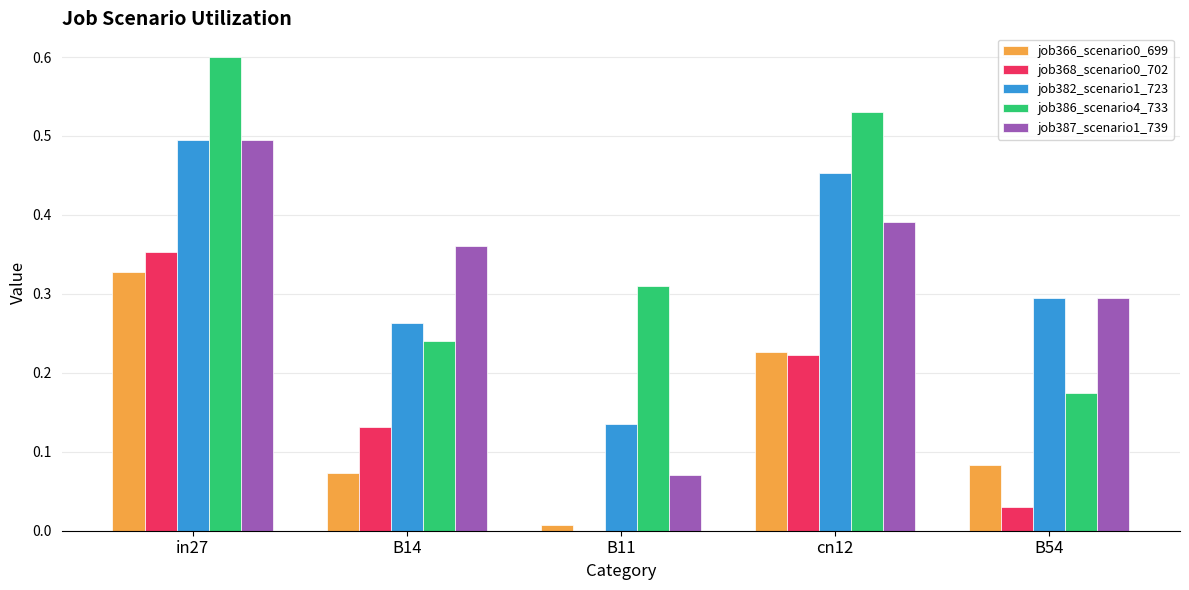

At which label does job386_scenario4_733 reach its peak?

in27